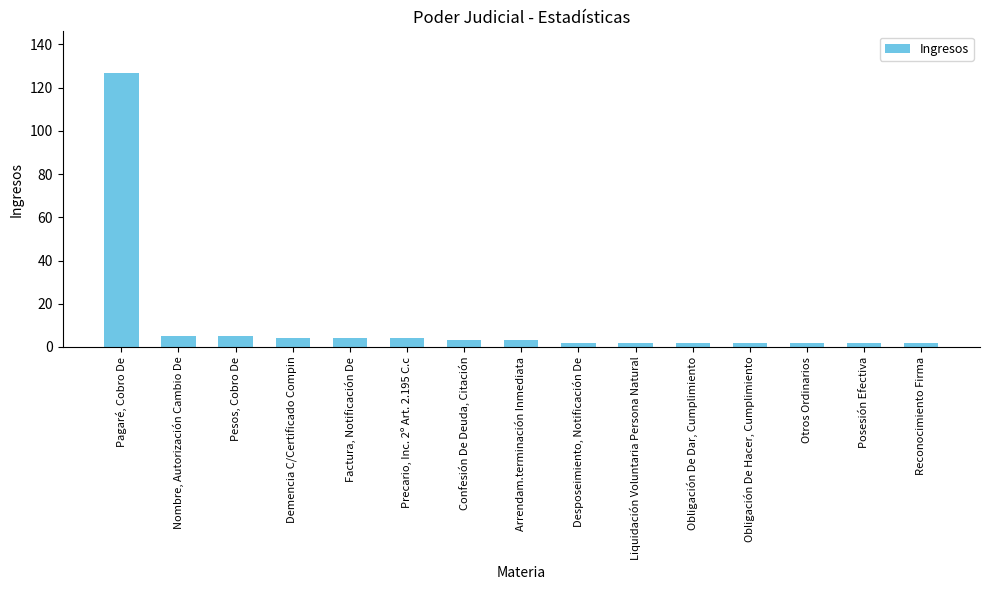

True or false: the data shows 5 at Nombre, Autorización Cambio De.

True